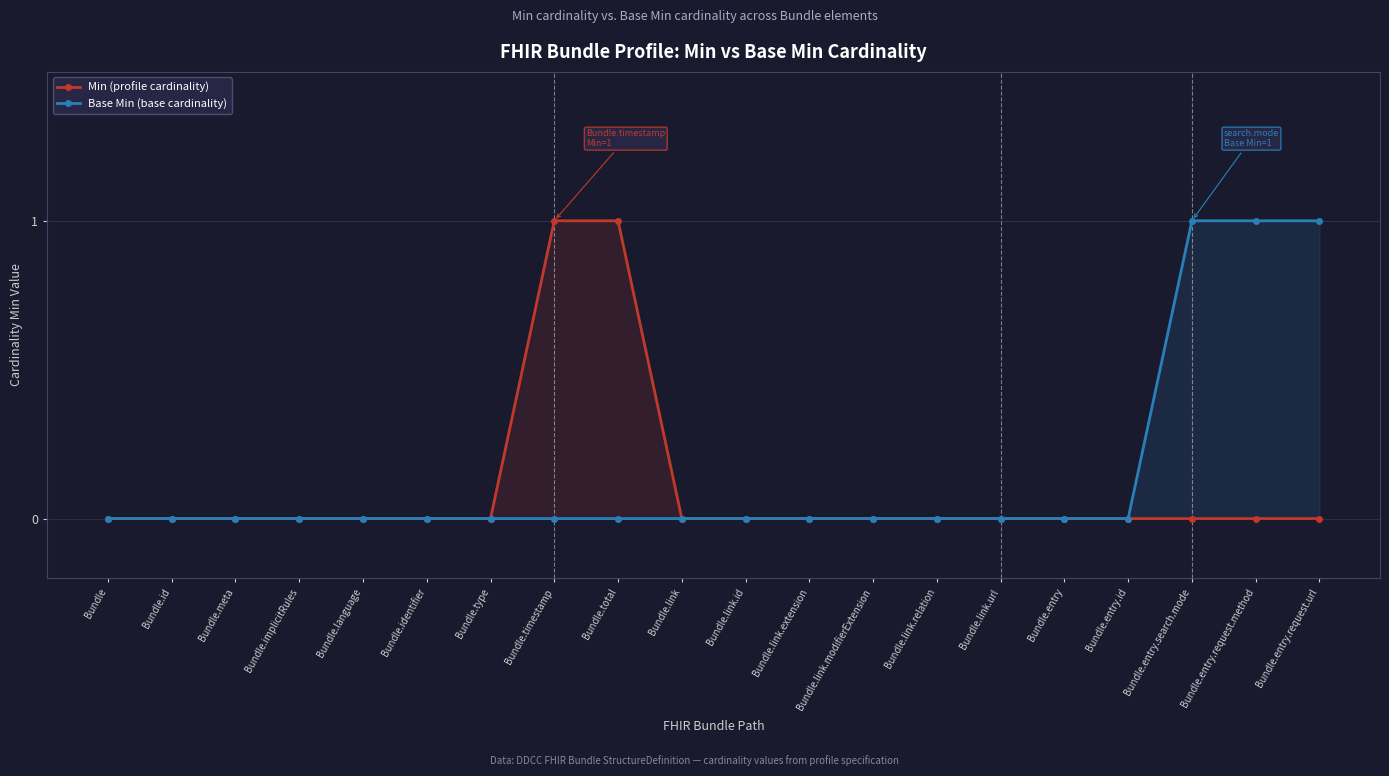

List the series in order of their overall mean, lowest first.

Min (profile cardinality), Base Min (base cardinality)